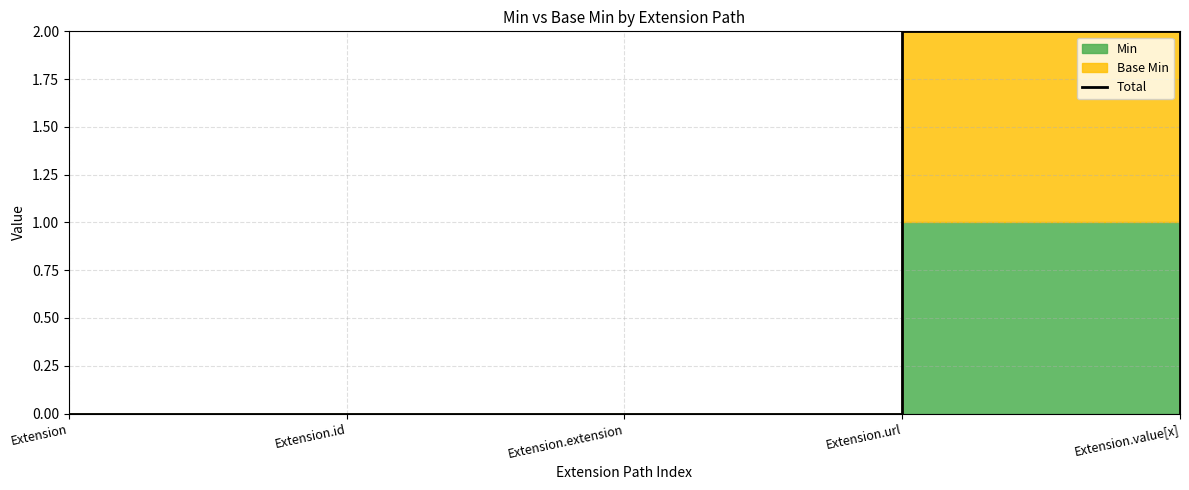

What is the greatest value displayed?

2